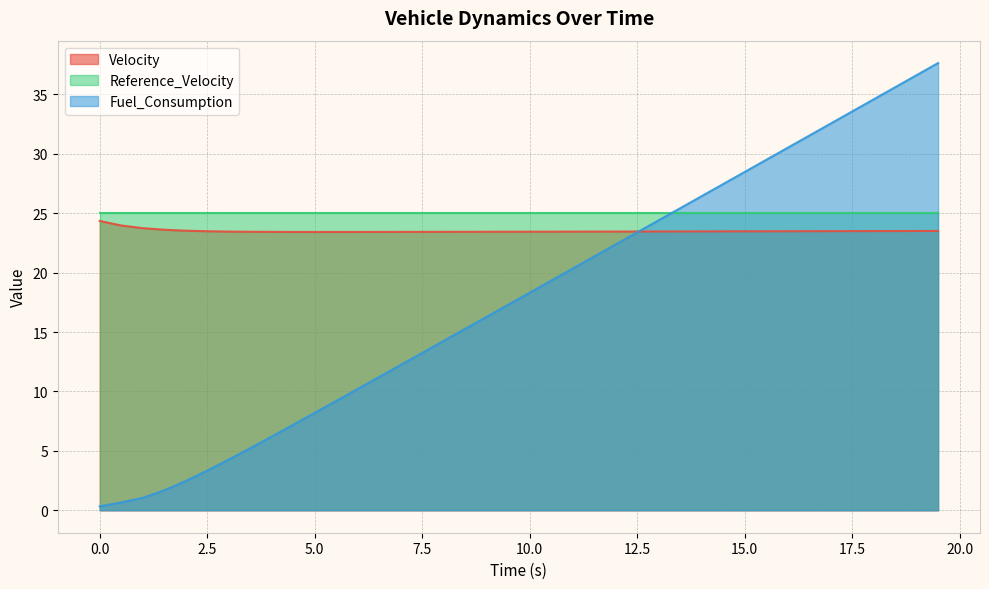

Read the Velocity value at 7.5.

23.4